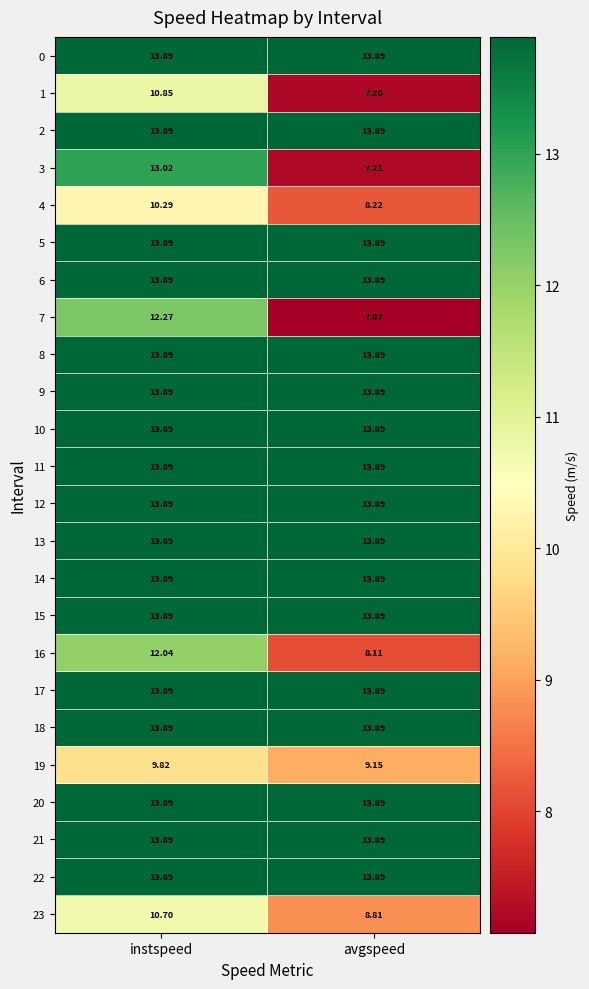

Which series changed the most between instspeed and avgspeed?

3